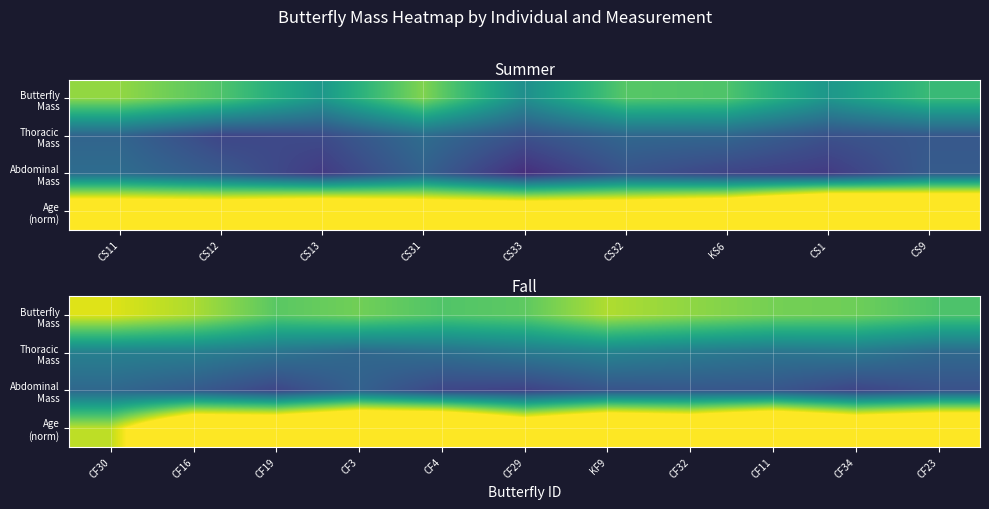

At CF23, list the series in order from smallest to largest.

Abdominal Mass, Thoracic Mass, Butterfly Mass, Age (norm)